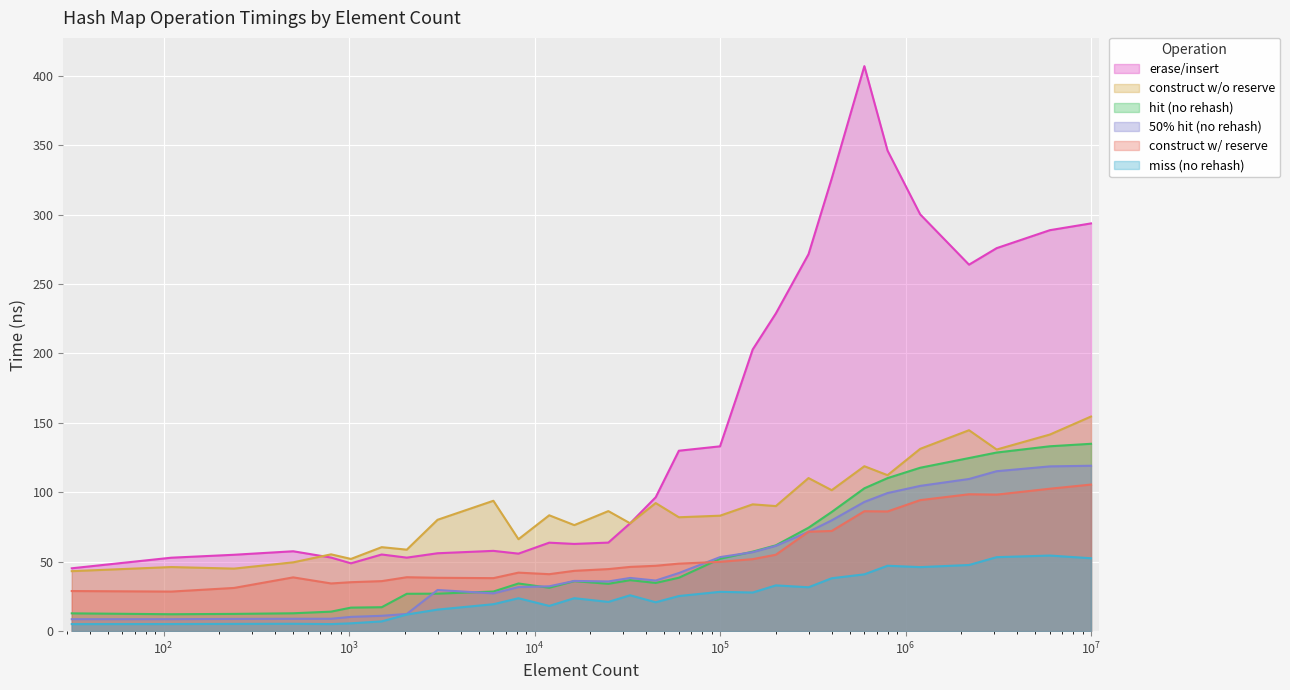

What is the difference between the maximum and minimum values in the avg_erase_insert_ns series?

361.6